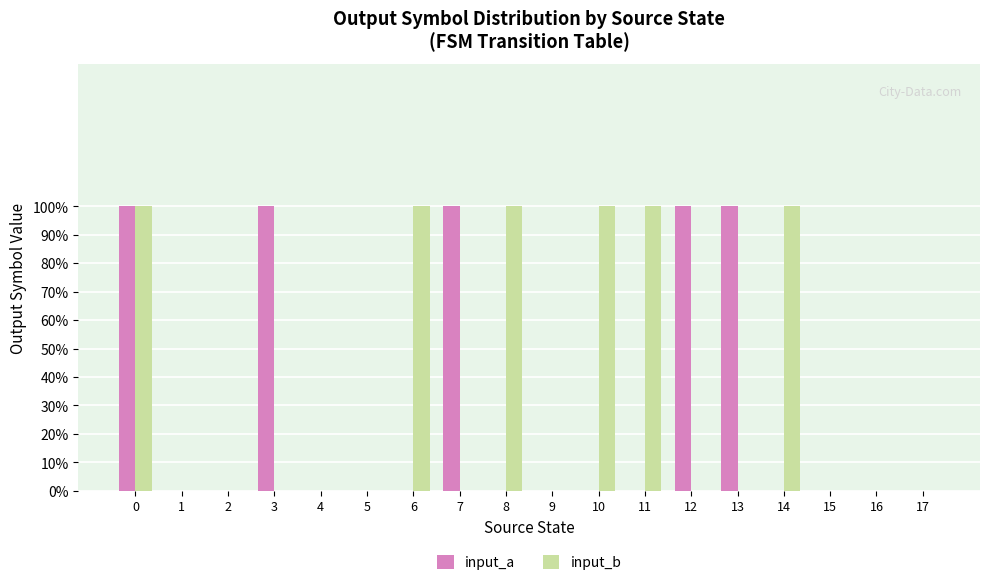

Between 1 and 3, which is larger?

3